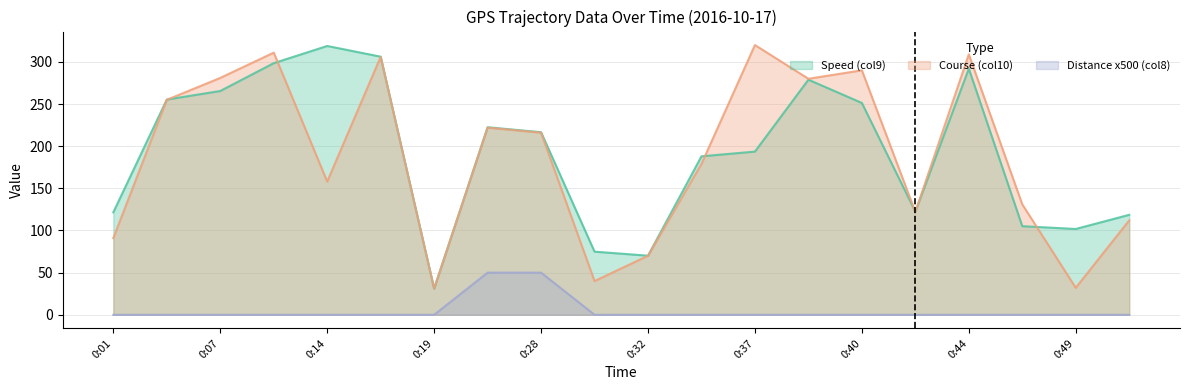

Does the chart display data point markers on the line(s)?

No